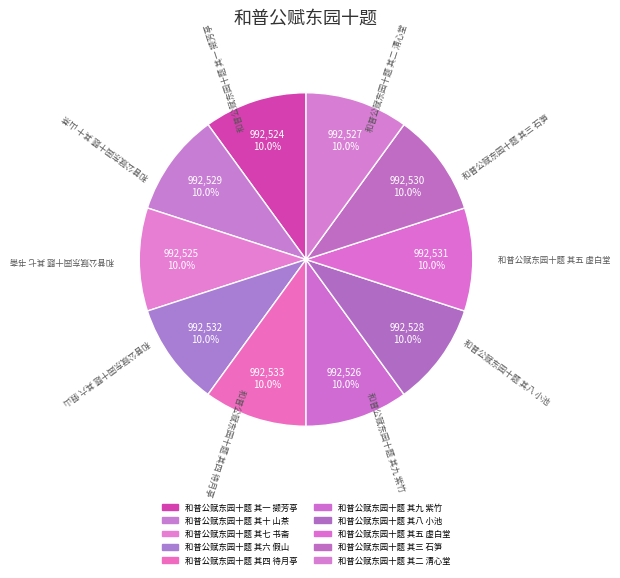

Count the number of slices in the pie.

10